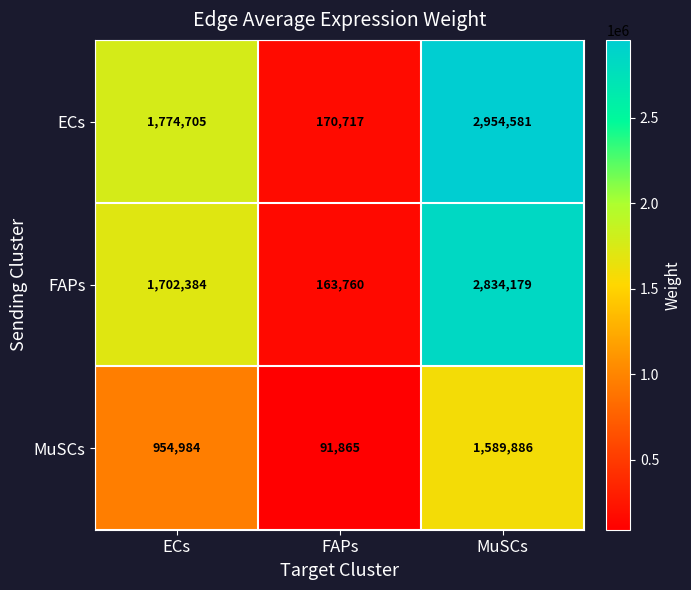

Which series changed the most between ECs and MuSCs?

ECs